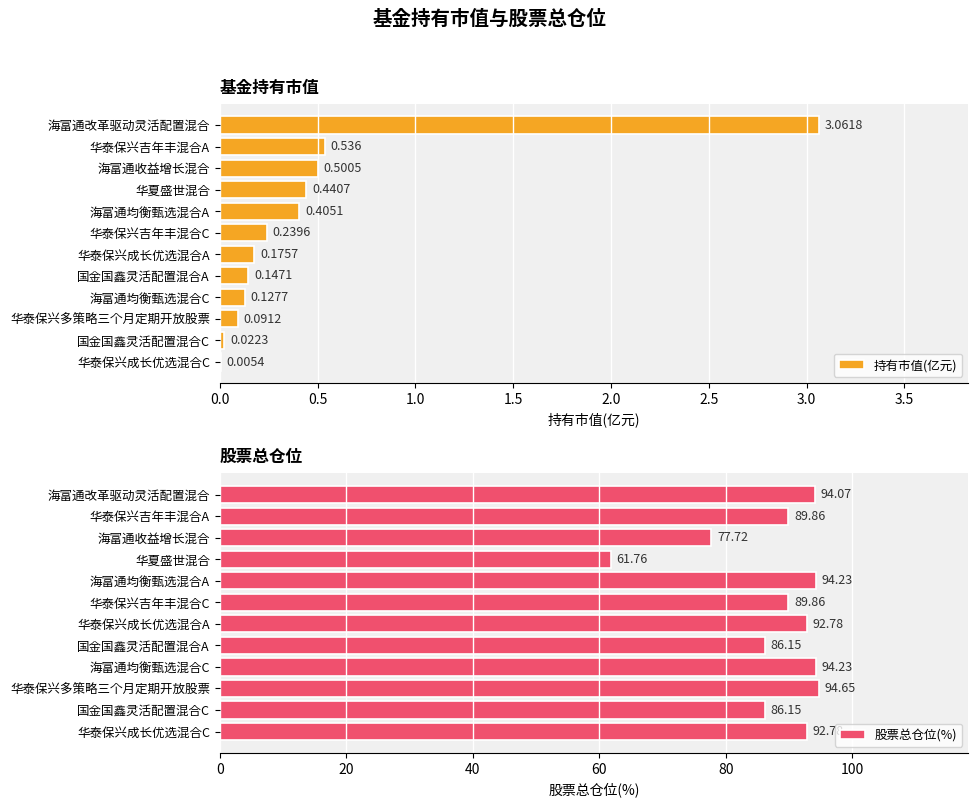

Are the bars grouped side by side (vs. stacked)?

Yes